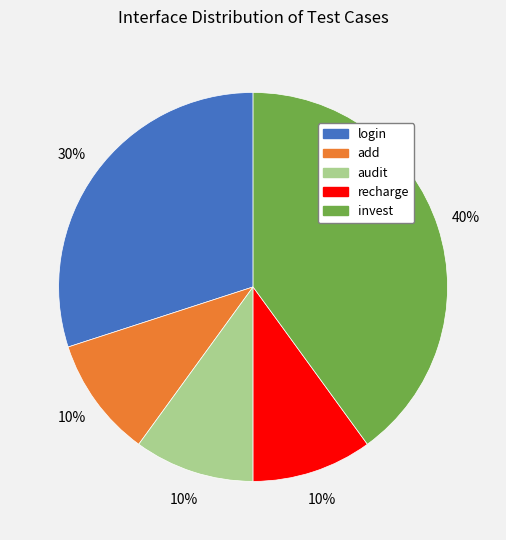

Is the sum of login and audit greater than half?

No